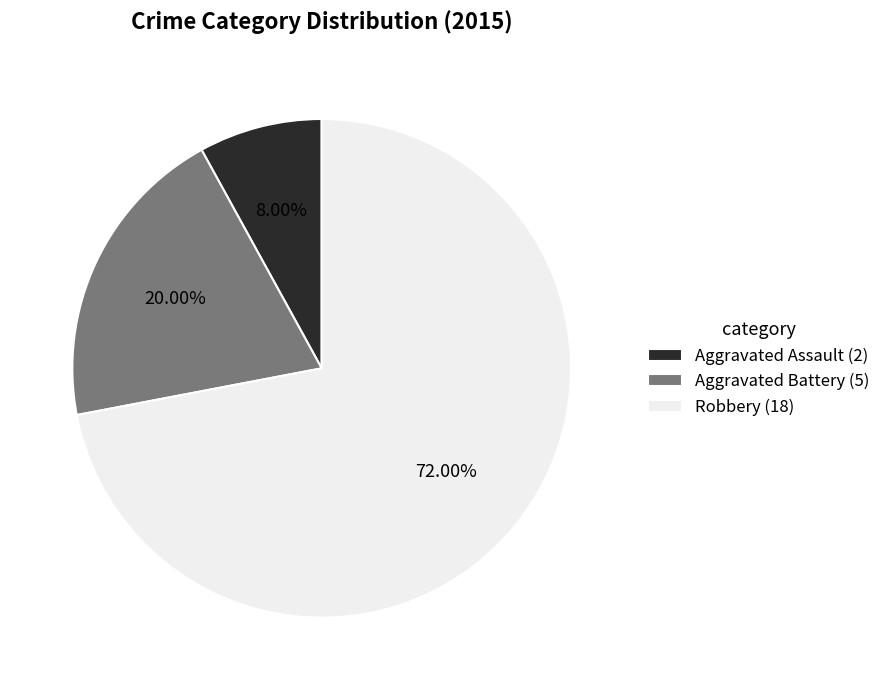

Combined, do Robbery (18) and Aggravated Battery (5) account for over 50%?

Yes